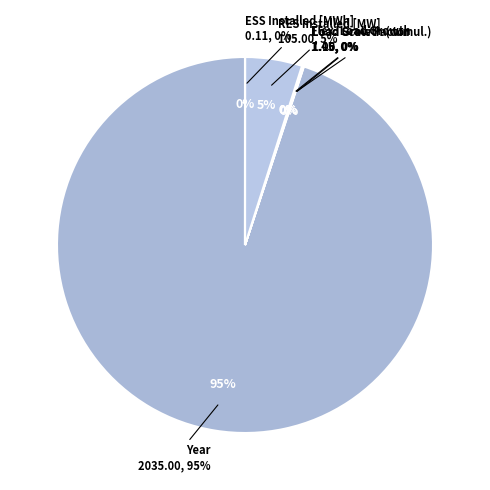

To the nearest percent, what percentage of the pie is Year?

95%